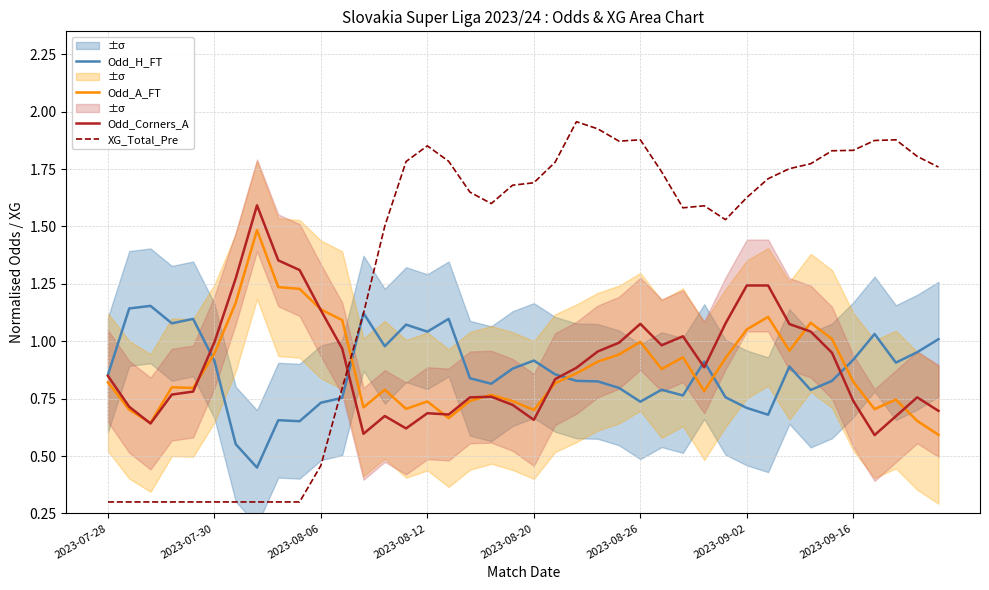

List the series in order of their peak value, highest first.

XG_Total_Pre, Odd_Corners_A, Odd_A_FT, Odd_H_FT